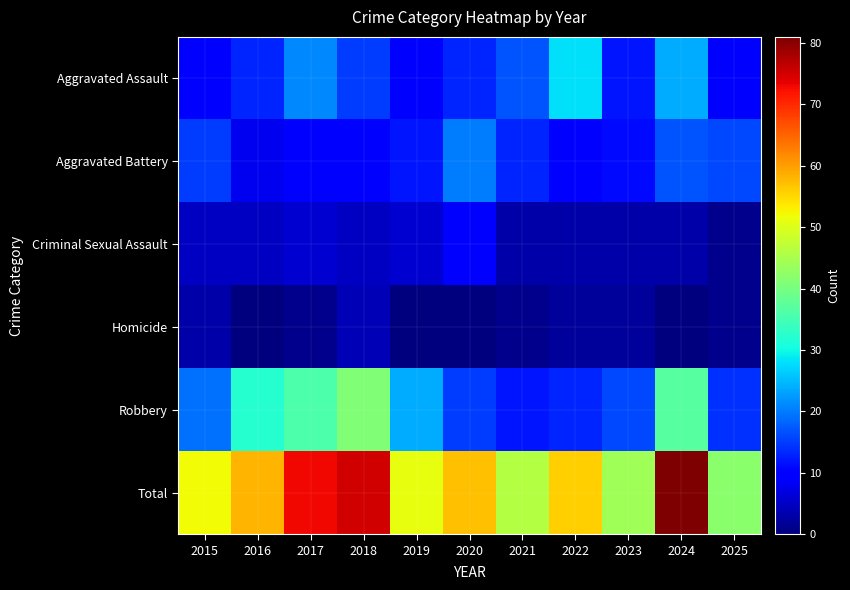

What is the greatest value displayed?

81